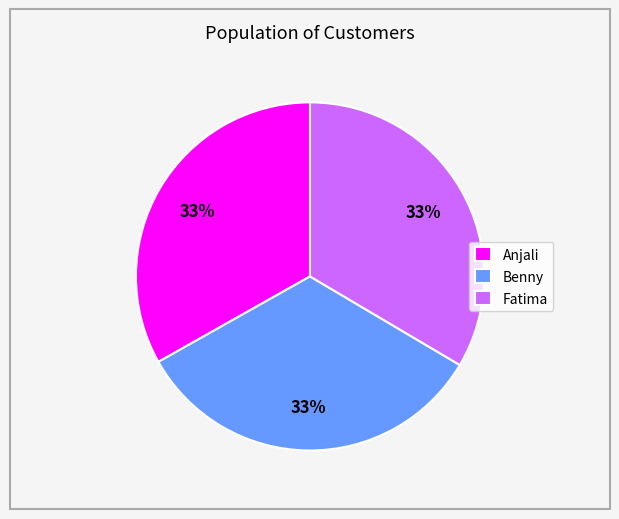

Is there any slice that represents more than half of the pie?

No